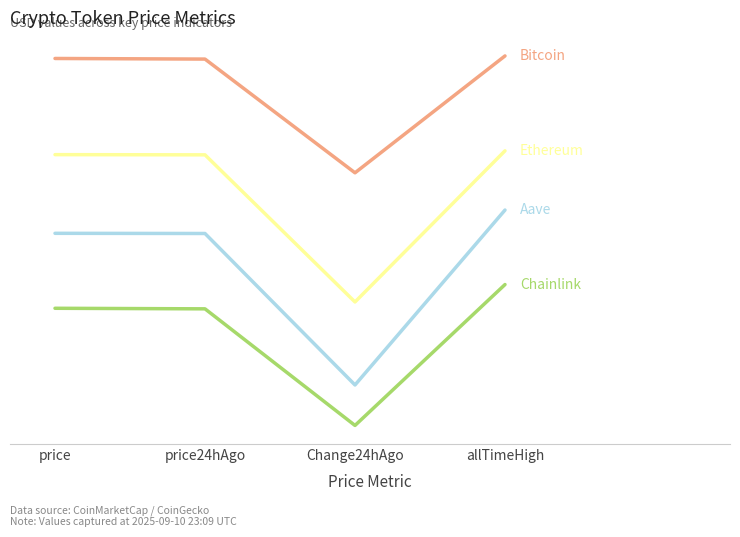

Is it true that Chainlink equals 37.9 at price24hAgo?

False